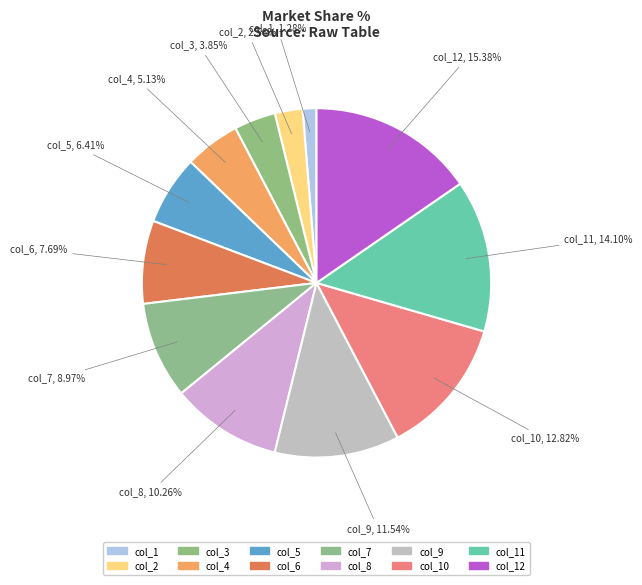

Which has a higher value, col_5 or col_10?

col_10